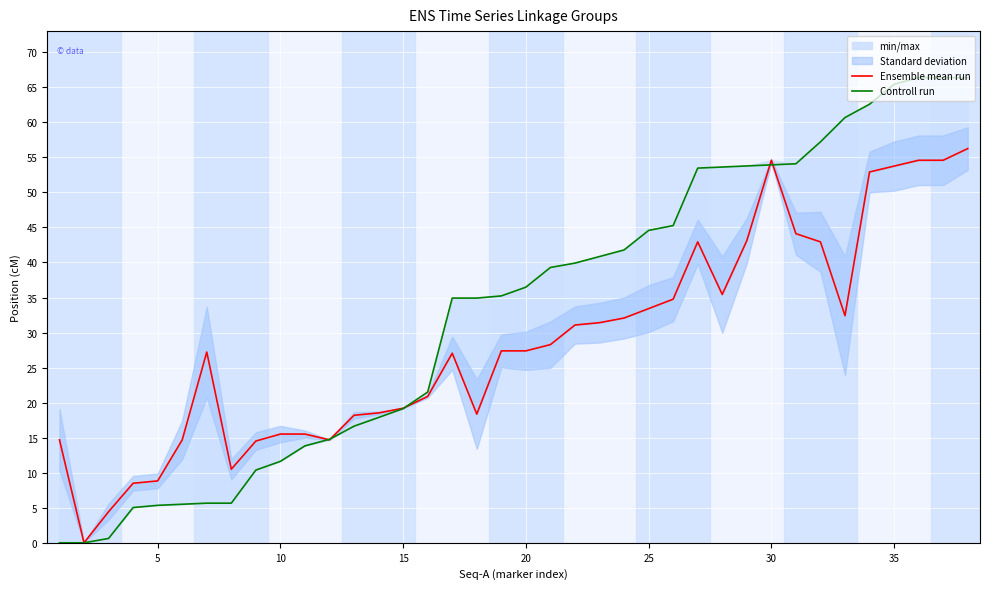

What is the difference between the maximum and minimum values in the Controll run series?

66.4